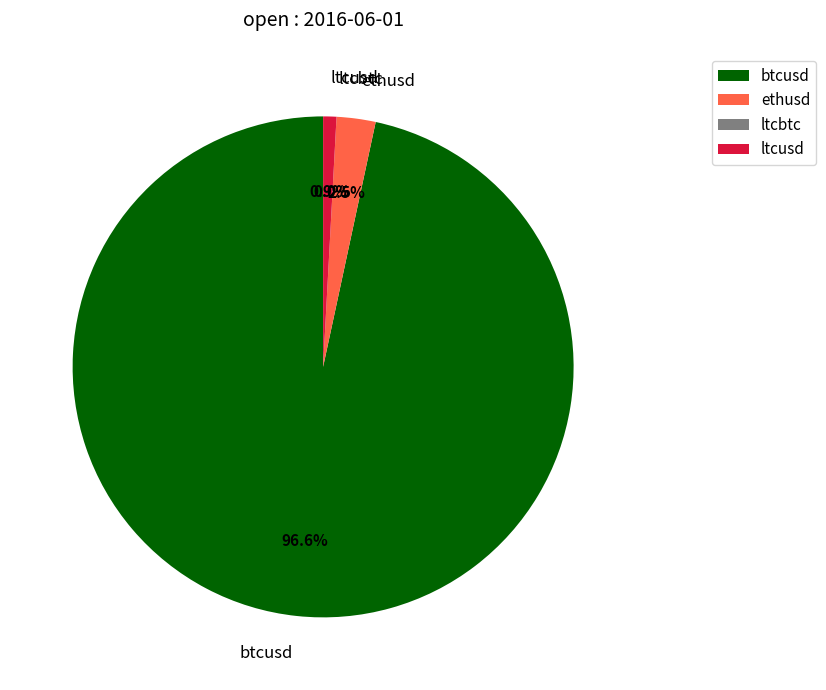

Approximately how many times larger is the value at ethusd compared to ltcusd?

2.9